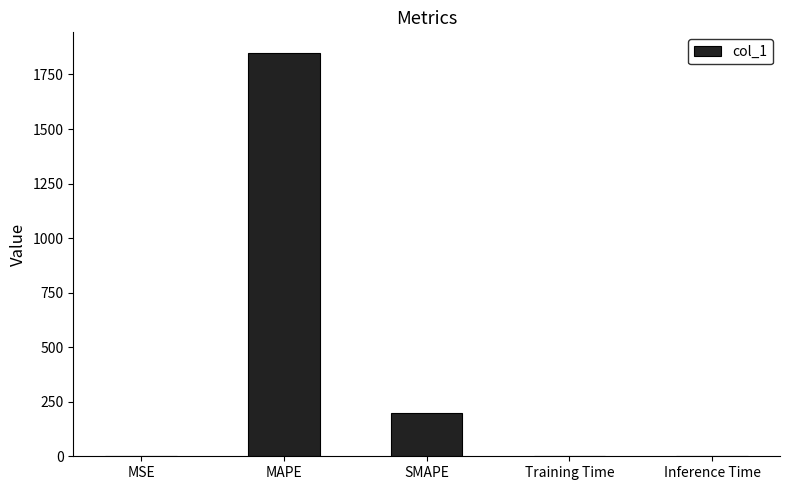

What is the approximate value at SMAPE?

200.0